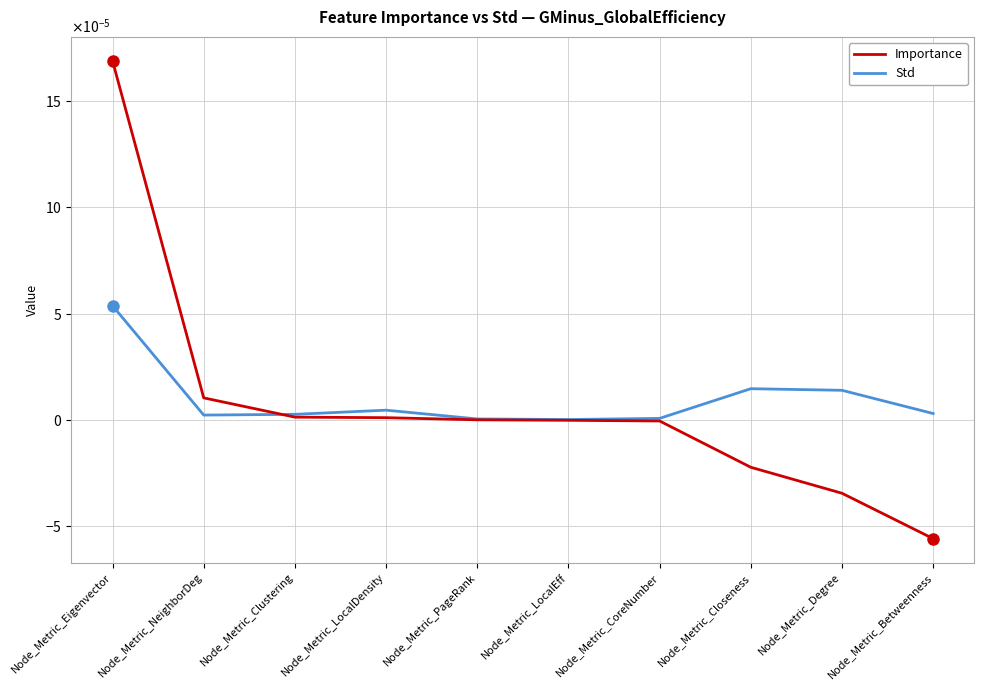

Between which two adjacent categories do Importance and Std first intersect?

Node_Metric_NeighborDeg and Node_Metric_Clustering